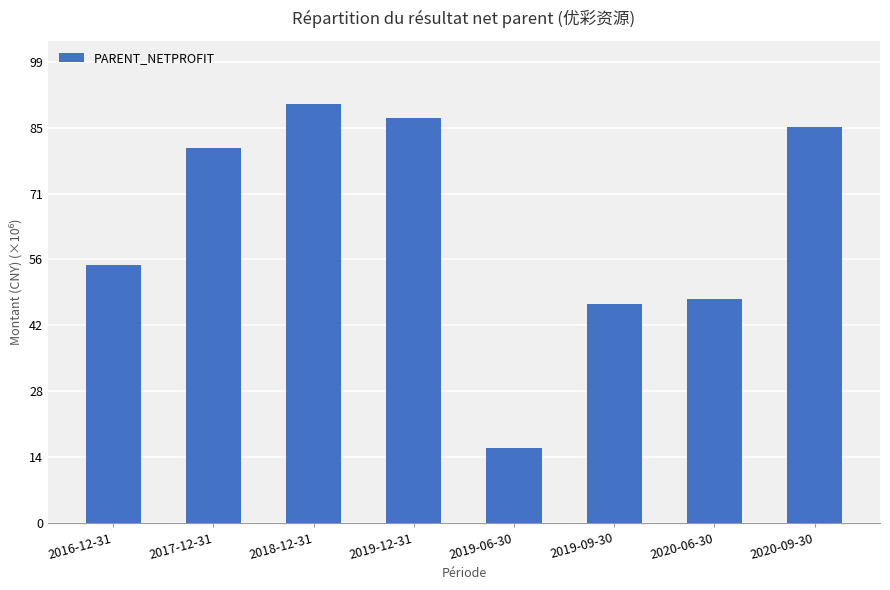

How many bars are there in total?

8